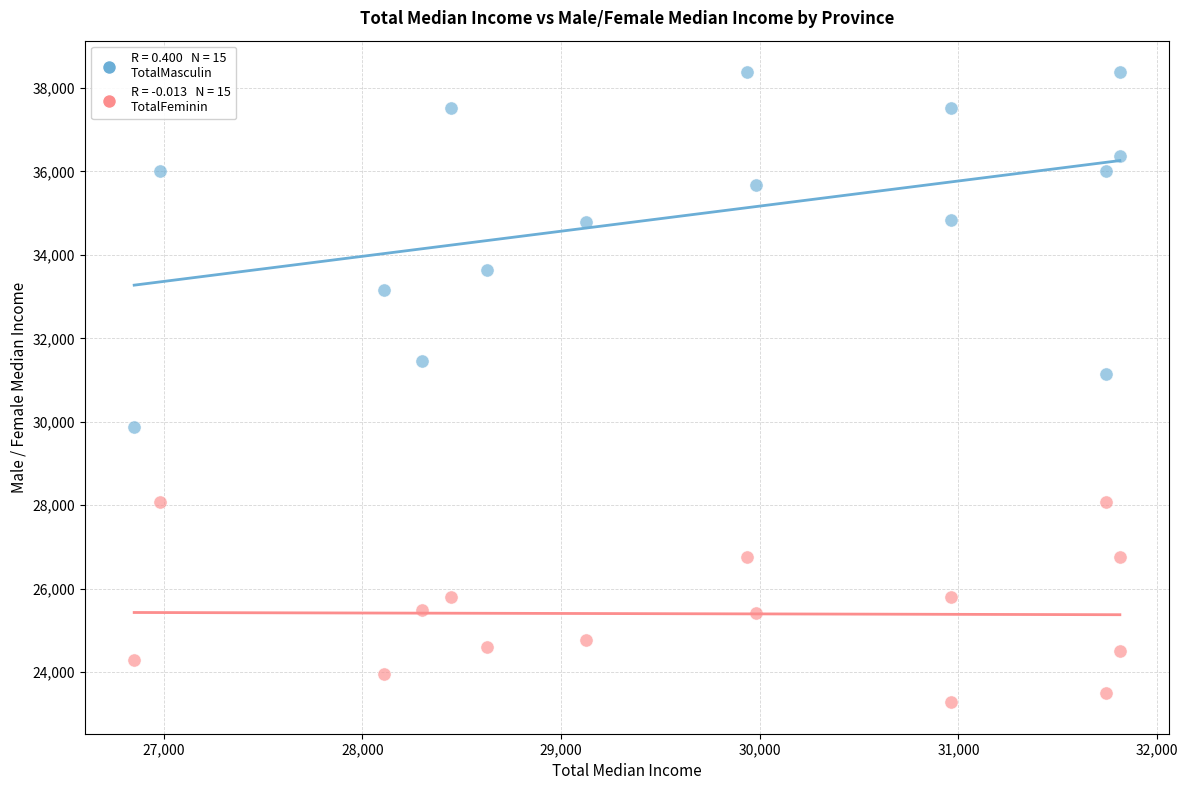

Across all data points, what is the range of Y values (max minus min)?

15101